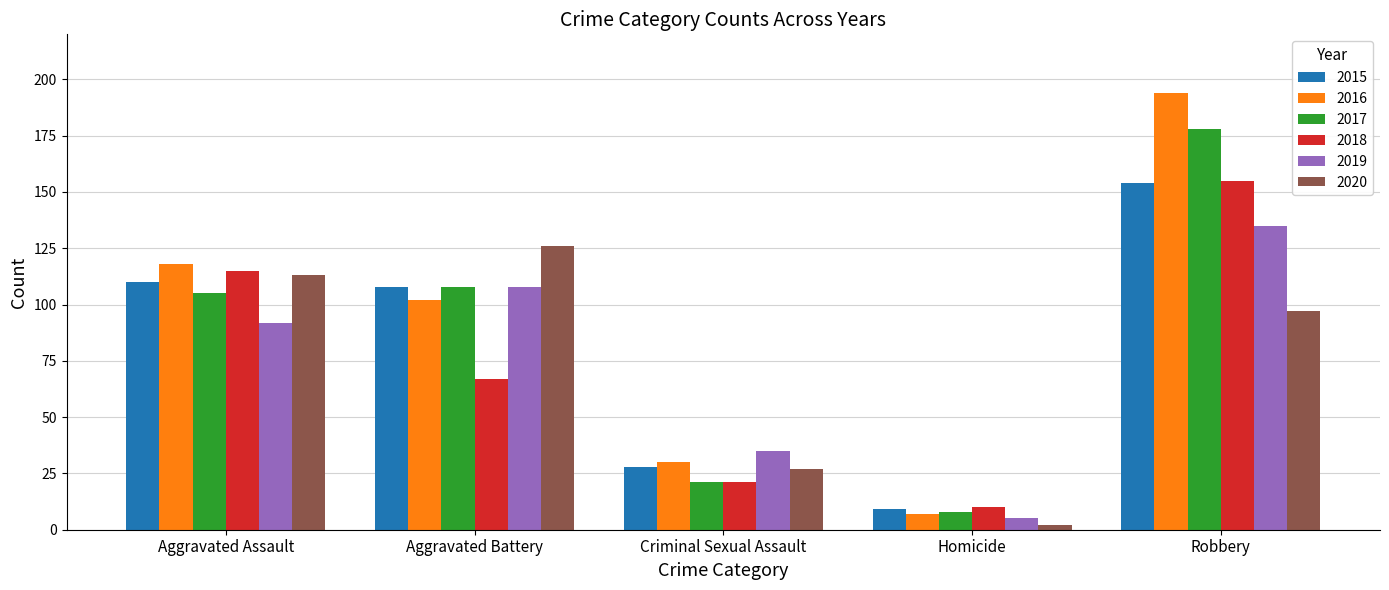

What position from the left is Aggravated Battery?

2